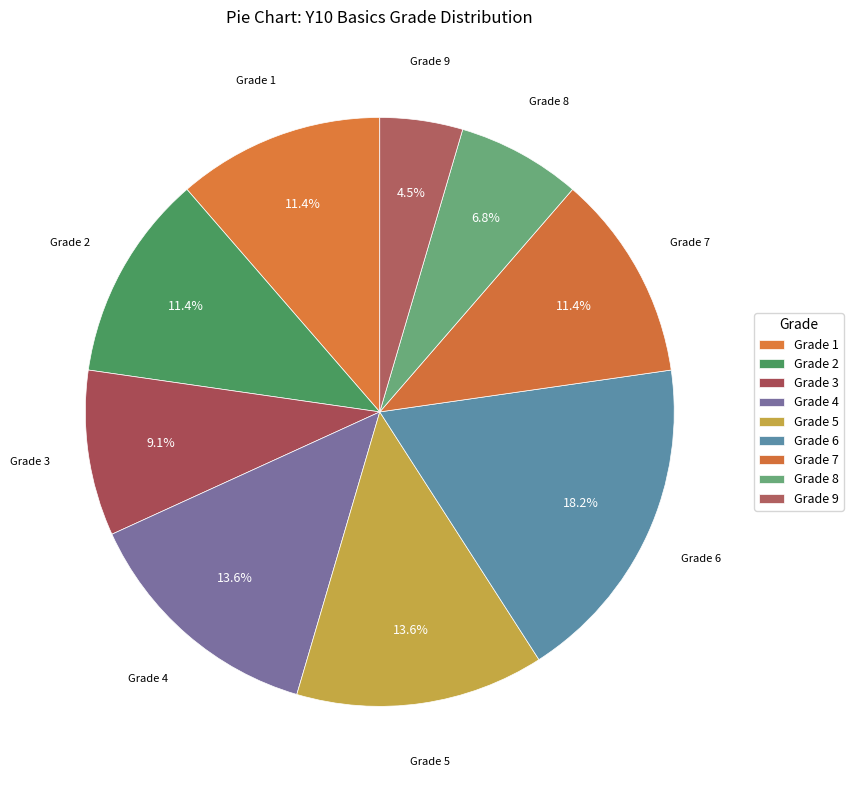

Is there a majority slice in this chart?

No